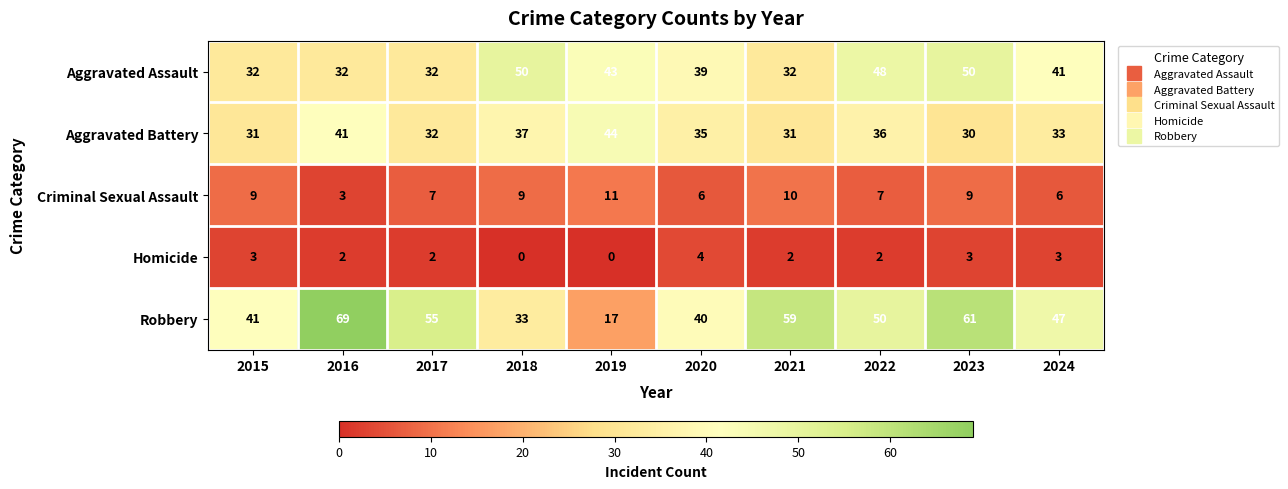

What is the difference between the highest and lowest values at 2021?

57